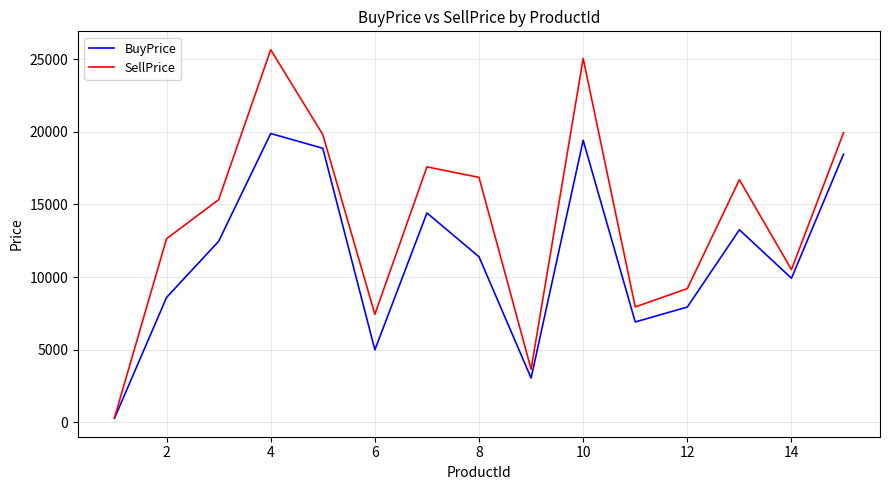

Rank the series by their average value, from highest to lowest.

SellPrice, BuyPrice